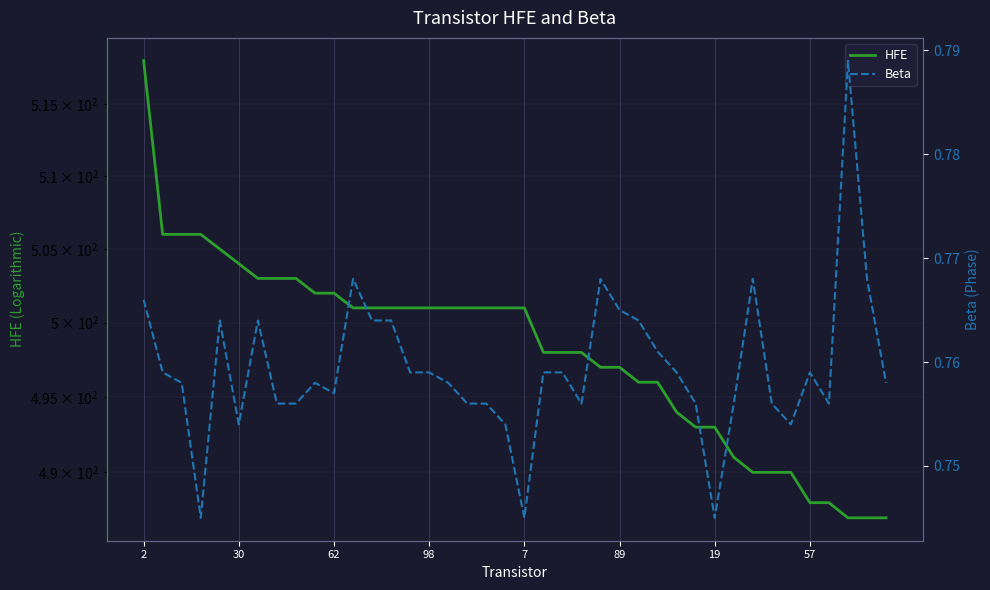

How many Beta values are between 0 and 1?

40